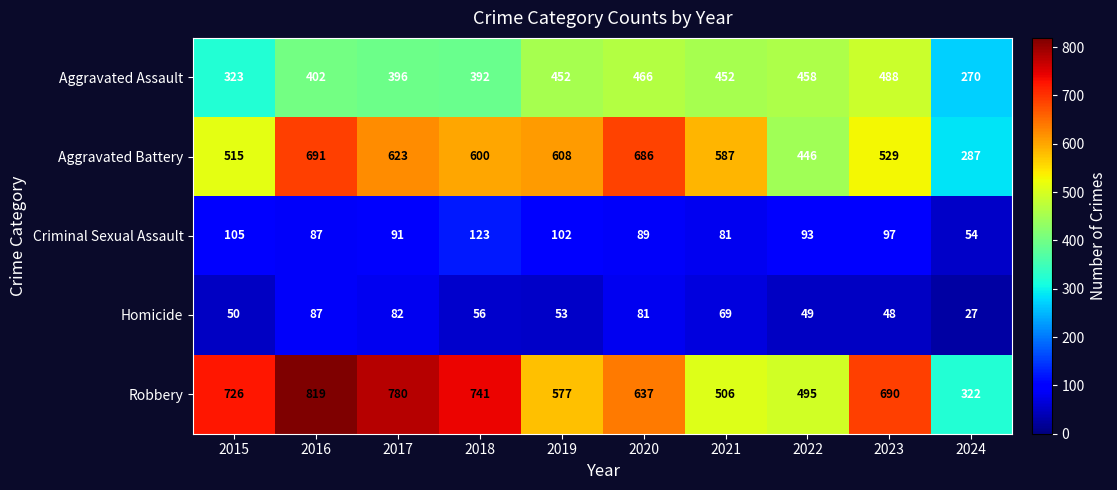

The Homicide series shows 56 at 2018. True or false?

True